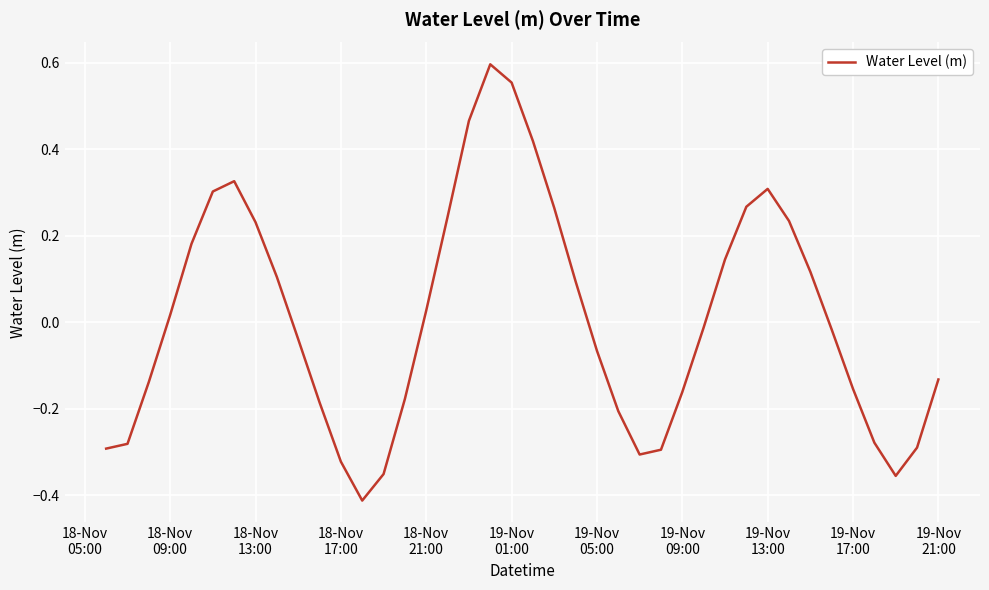

True or false: there are more than 0 points higher than both neighbors.

True